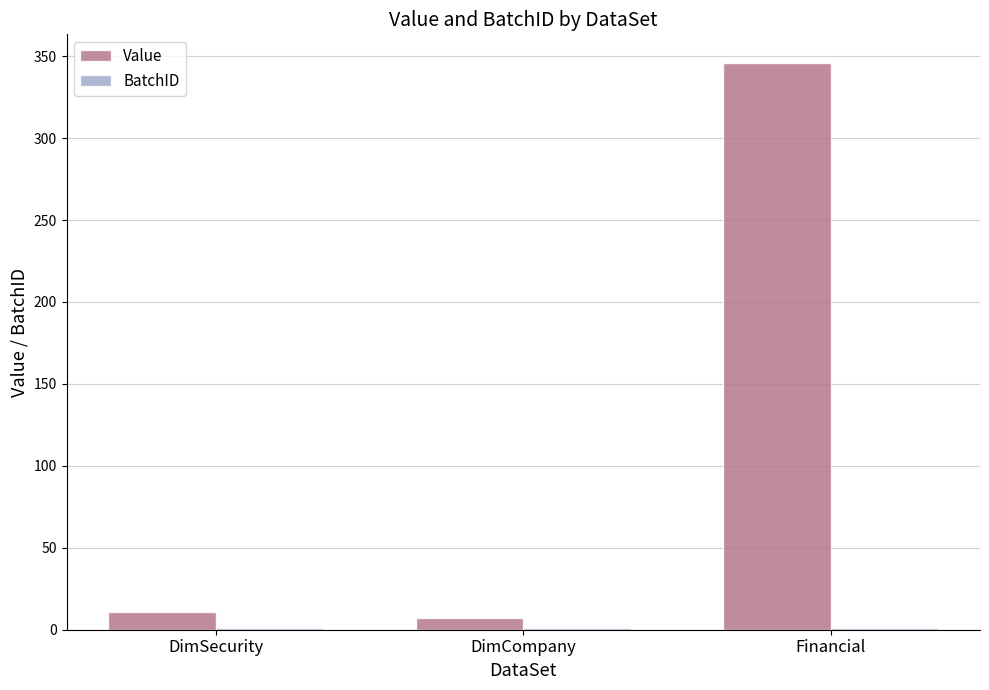

Where is Value nearest to the value 176?

DimSecurity